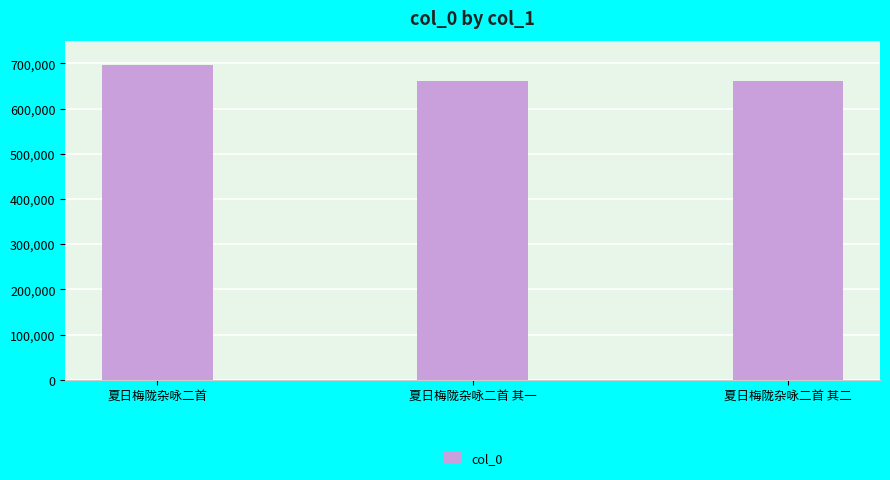

The chart shows a value of 1039296 at 夏日梅陇杂咏二首 其二. True or false?

False